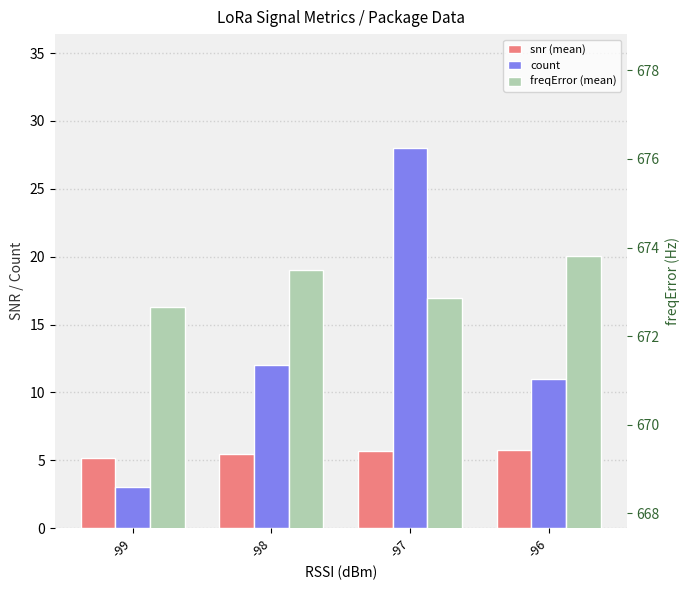

Count the number of data series in this chart.

3